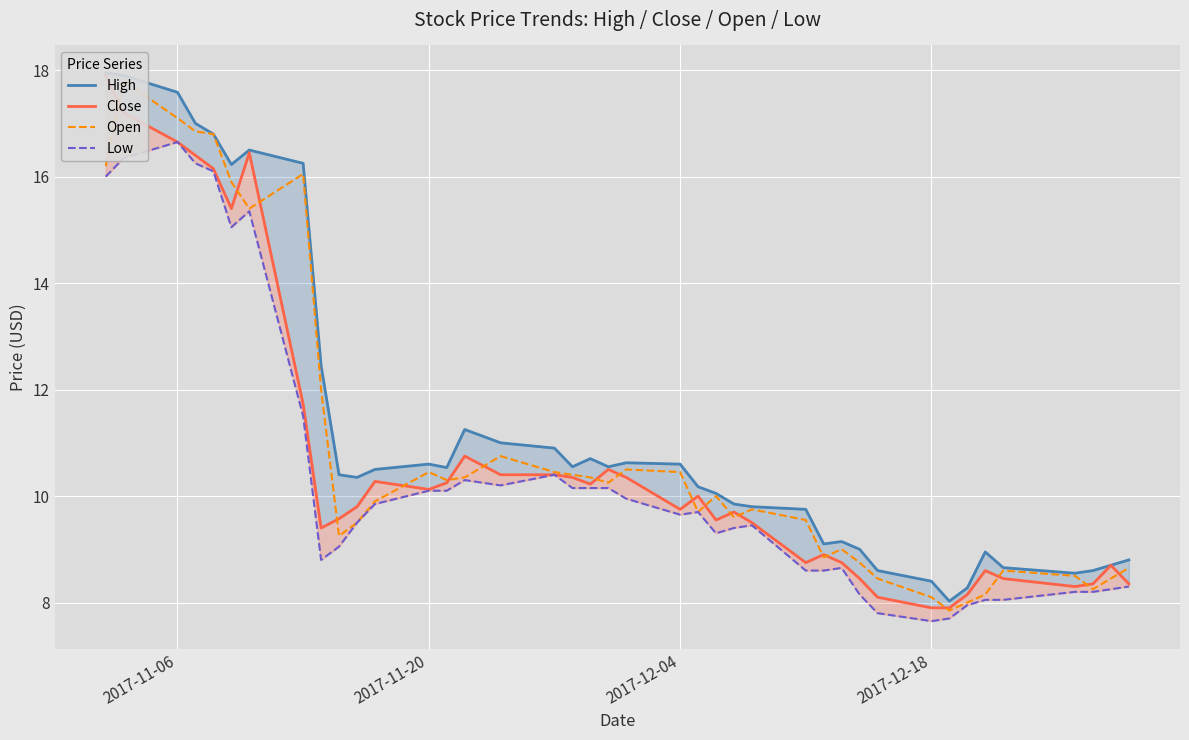

List the series in order of their overall mean, highest first.

High, Open, Close, Low